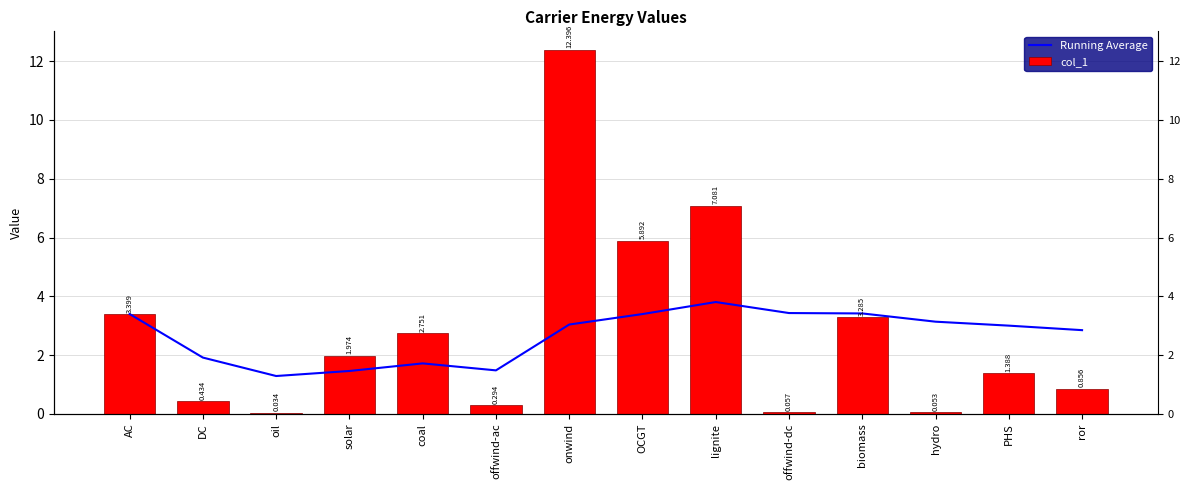

What is the sum of the col_1 values at solar and biomass?

5.3